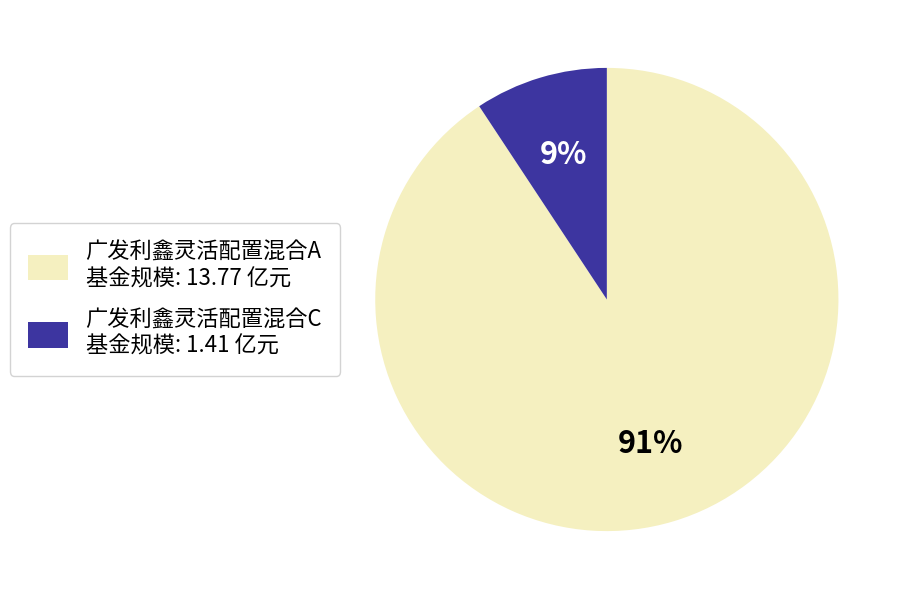

What percentage is the 广发利鑫灵活配置混合A slice, to the nearest percent?

91%